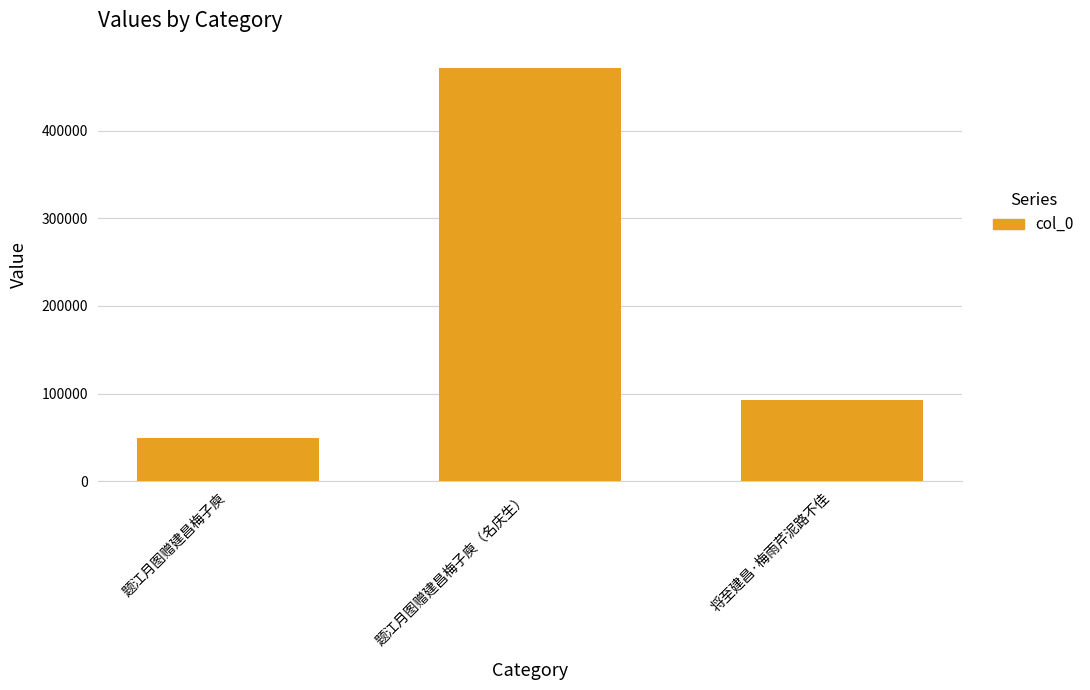

What is the label of the 2nd bar from the left?

题江月图赠建昌梅子庾（名庆生）